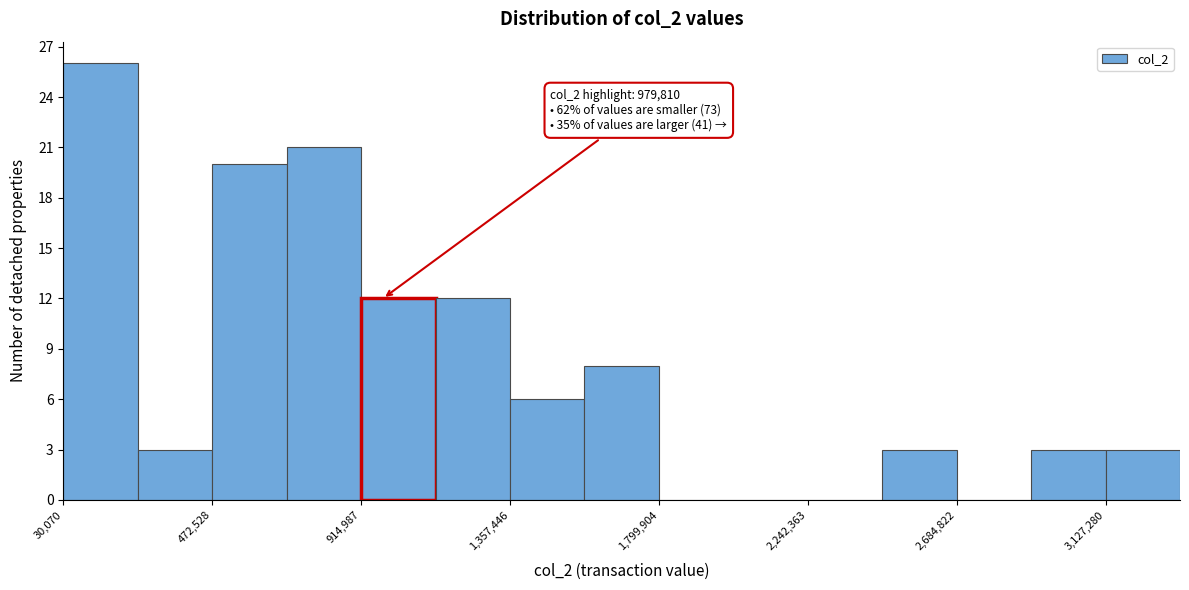

Which range on the x-axis has the tallest bar?

50000 to 250000